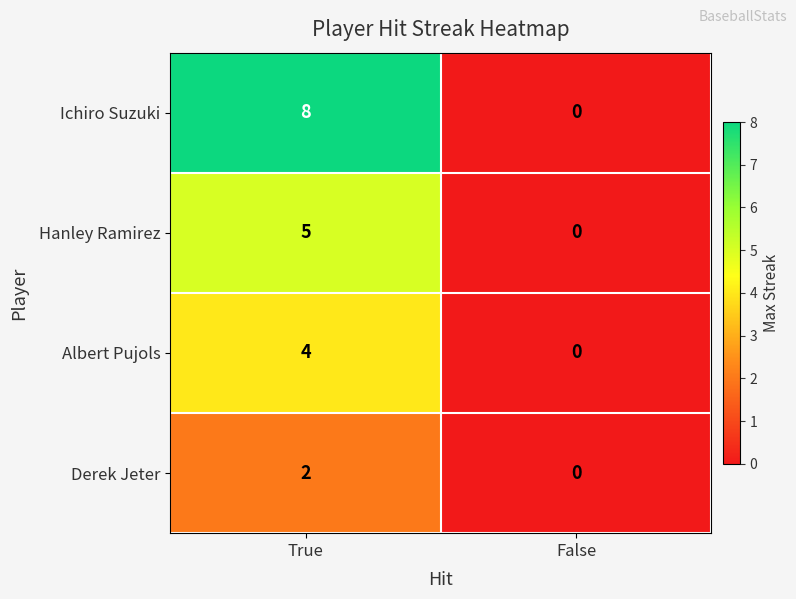

Rank the series by their average value, from lowest to highest.

Derek Jeter, Albert Pujols, Hanley Ramirez, Ichiro Suzuki